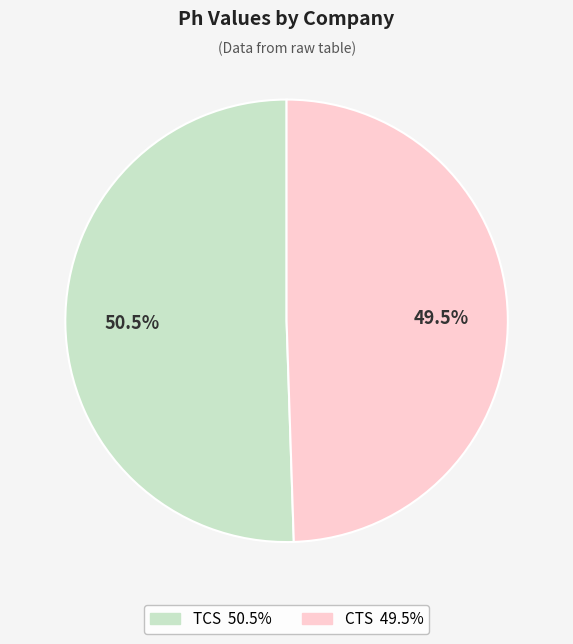

Rank the categories by value from lowest to highest.

CTS, TCS